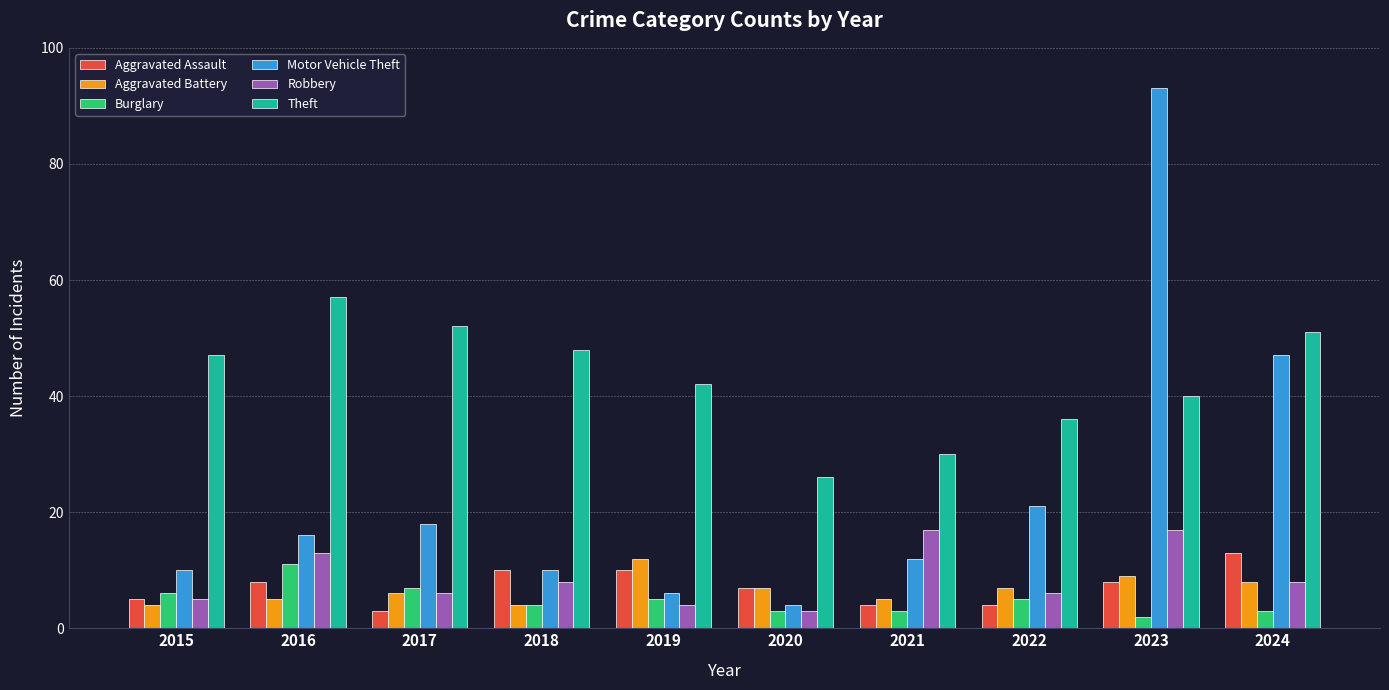

How many Aggravated Battery values are between 5 and 8?

6